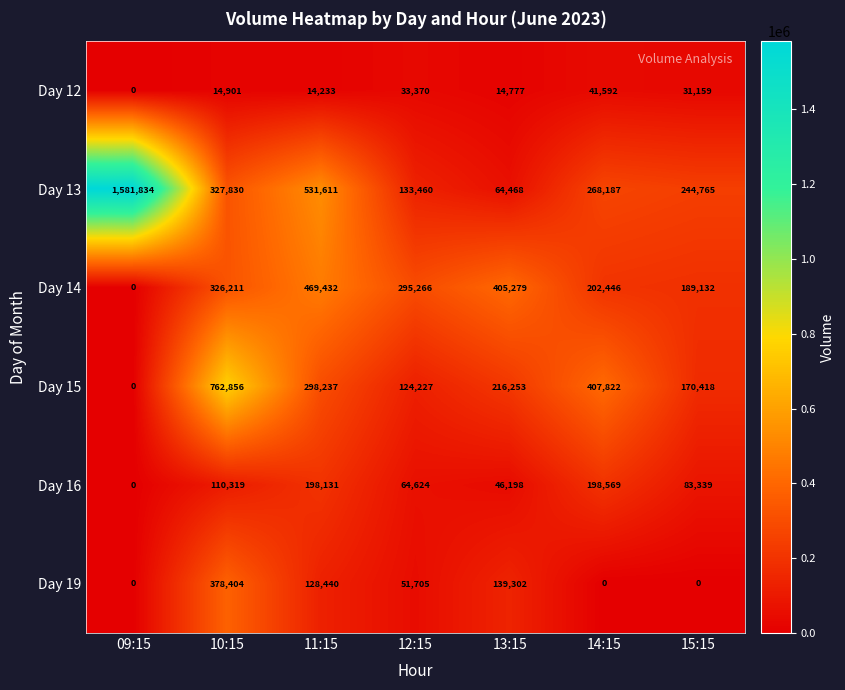

Which series has the largest total across all categories?

Day 13